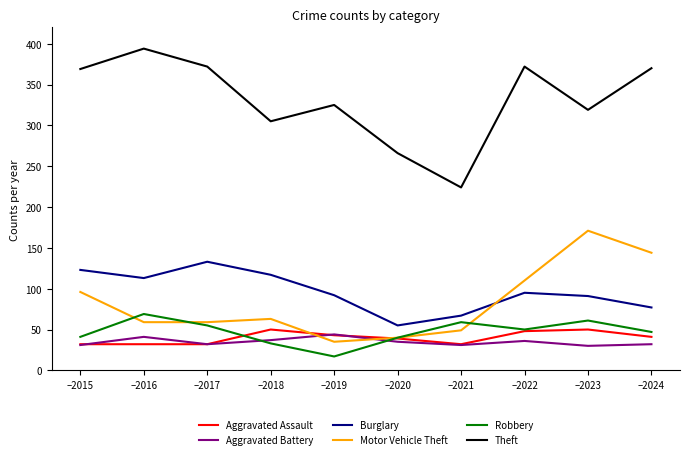

Is it true that Aggravated Battery equals 17 at –2020?

False